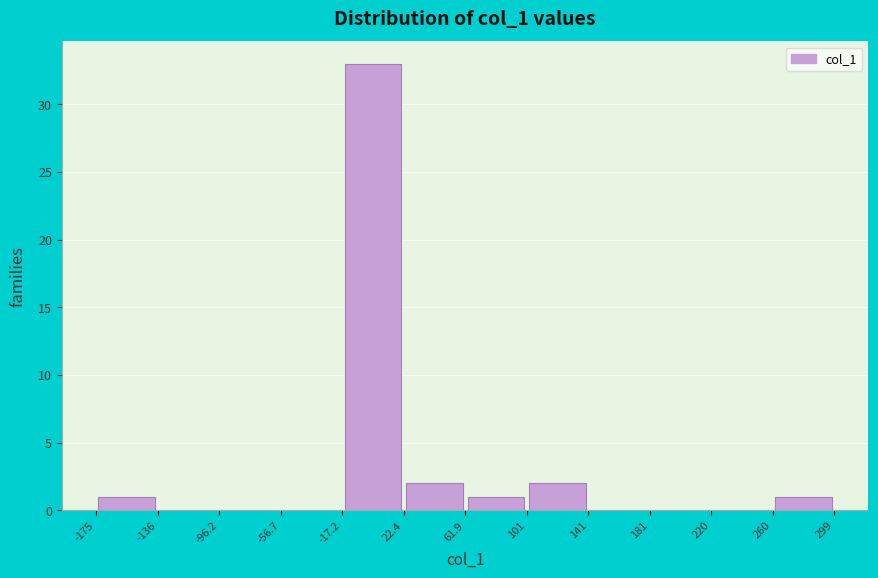

Reading left to right, list every bar in this chart as the range it spans on the x-axis followed by its height. The values are not printed on the chart, so give them approximately, as read against the axis.

-175 to -136: 1
-136 to -96.2: 0
-96.2 to -56.7: 0
-56.7 to -17.2: 0
-17.2 to 22.4: 33
22.4 to 61.9: 2
61.9 to 101: 1
101 to 141: 2
141 to 181: 0
181 to 220: 0
220 to 260: 0
260 to 299: 1